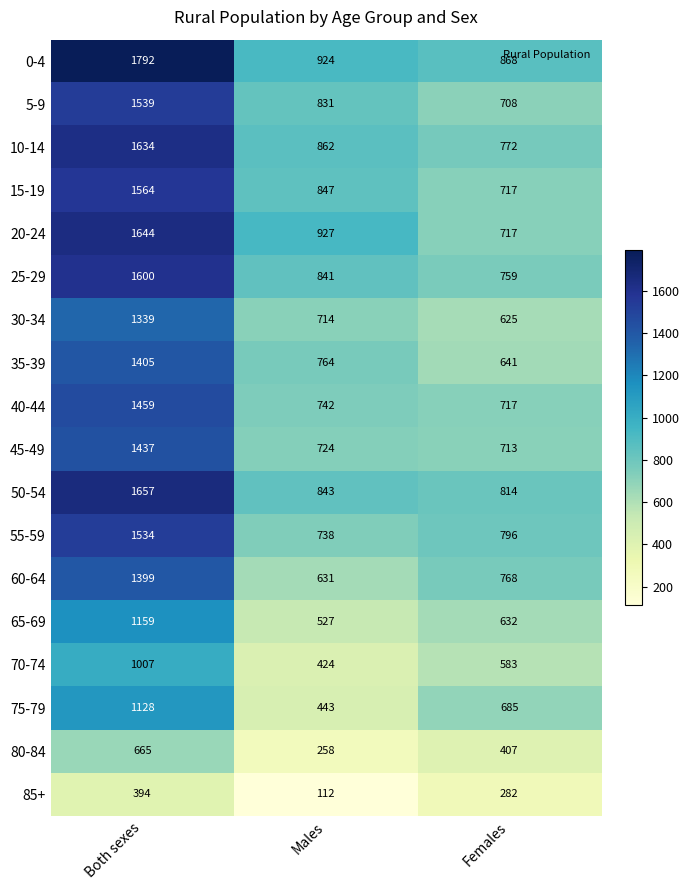

Which series changed the most between Both sexes and Females?

20-24